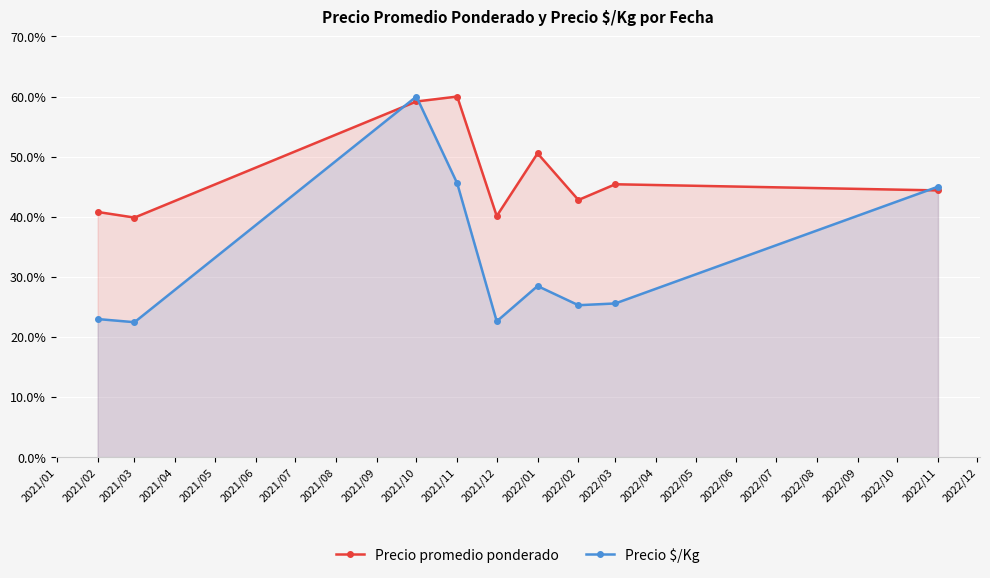

How many values in the Precio promedio ponderado series exceed 44?

5